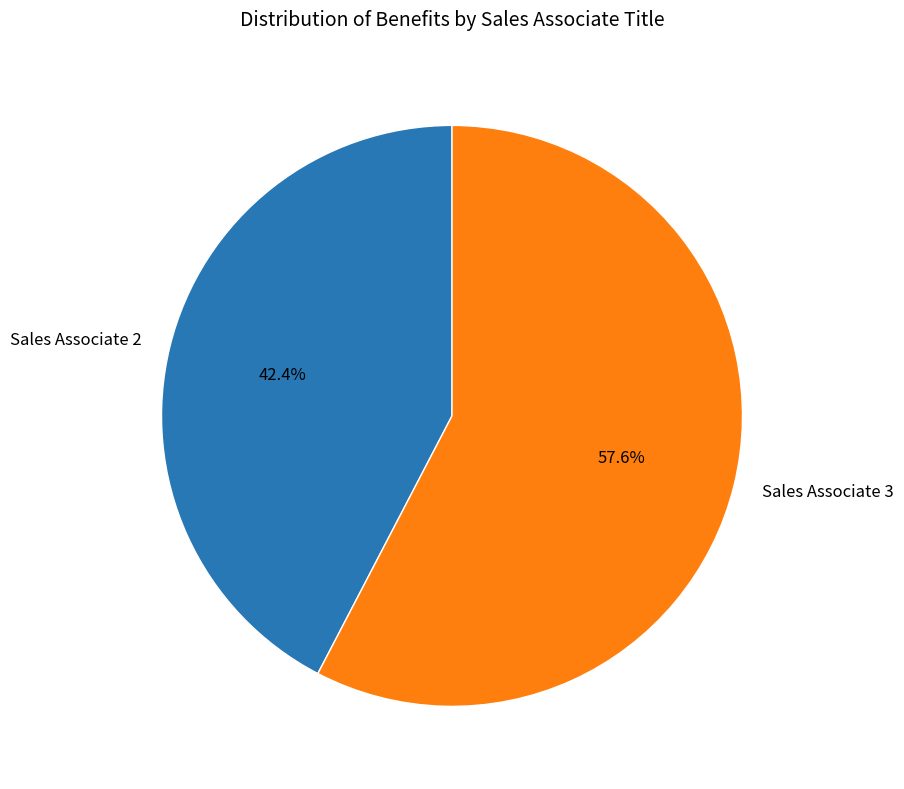

Is there any slice that represents more than half of the pie?

Yes